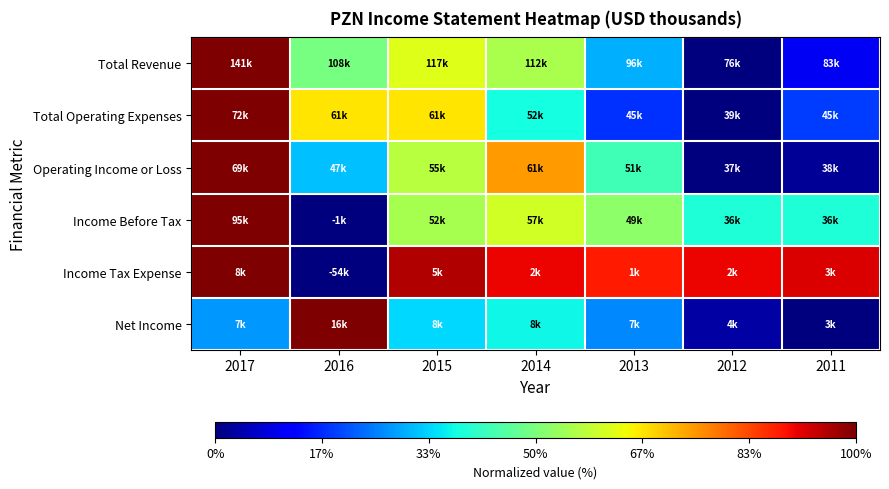

Which category has the lowest value across all series?

2012